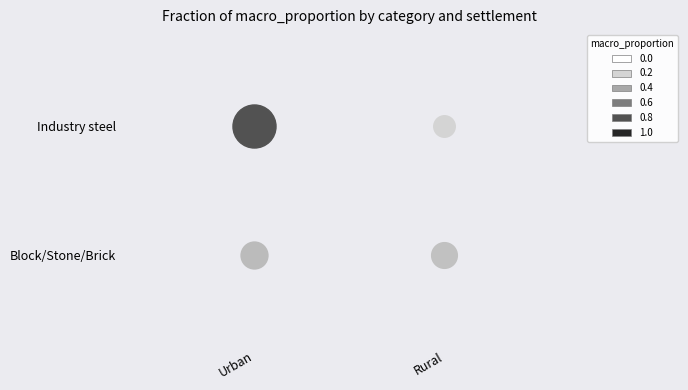

Which series has the widest spread of values?

Industry steel